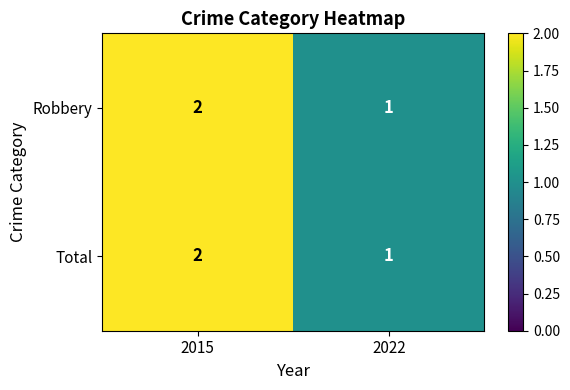

The value of Total at 2022 is 2. True or false?

False